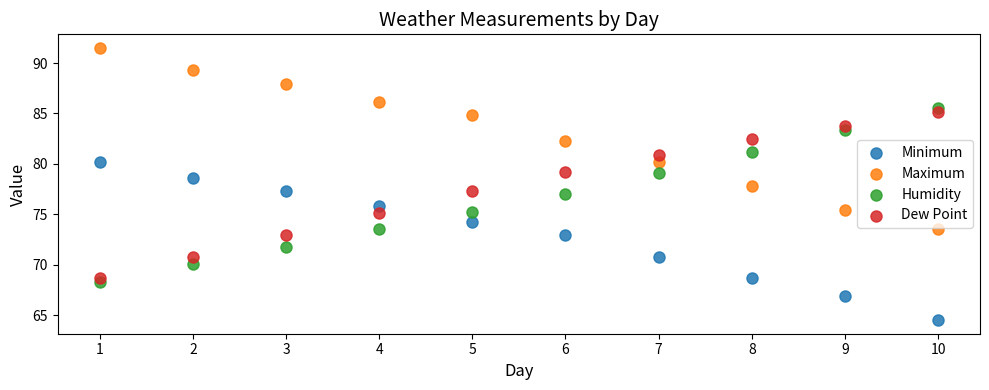

Across all data points, what is the range of X values (max minus min)?

9.0